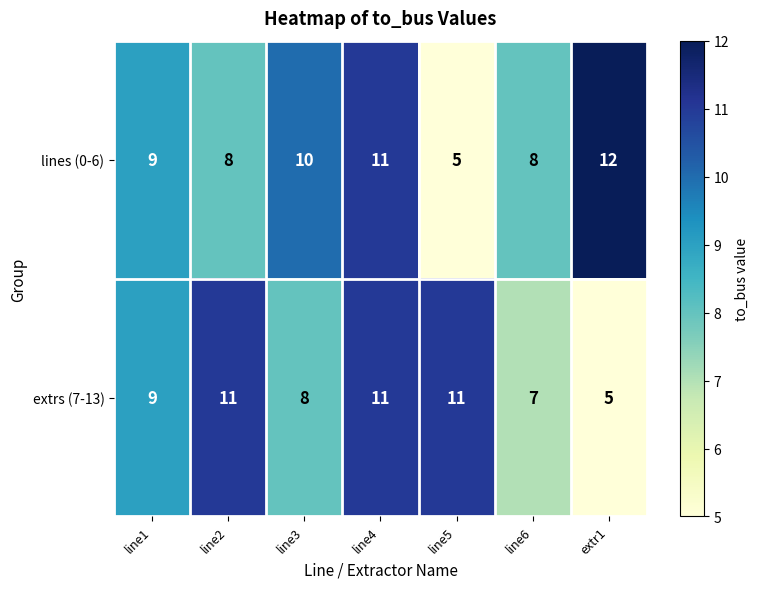

What is the maximum value shown in the chart?

12